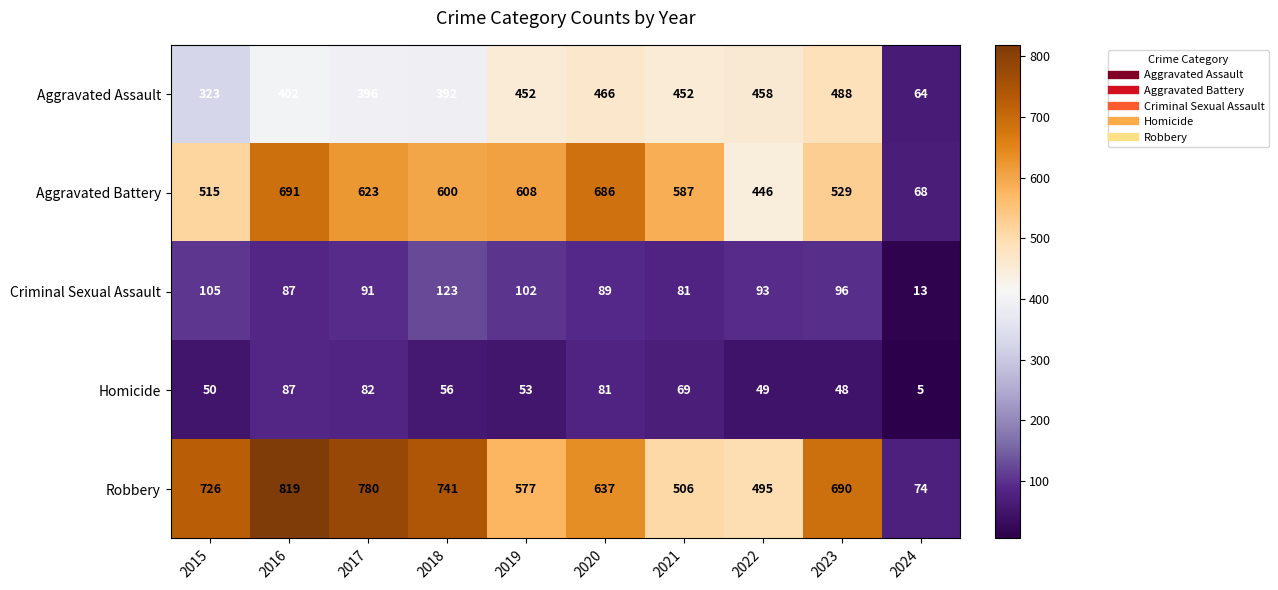

At which label does Aggravated Battery first exceed 600?

2016